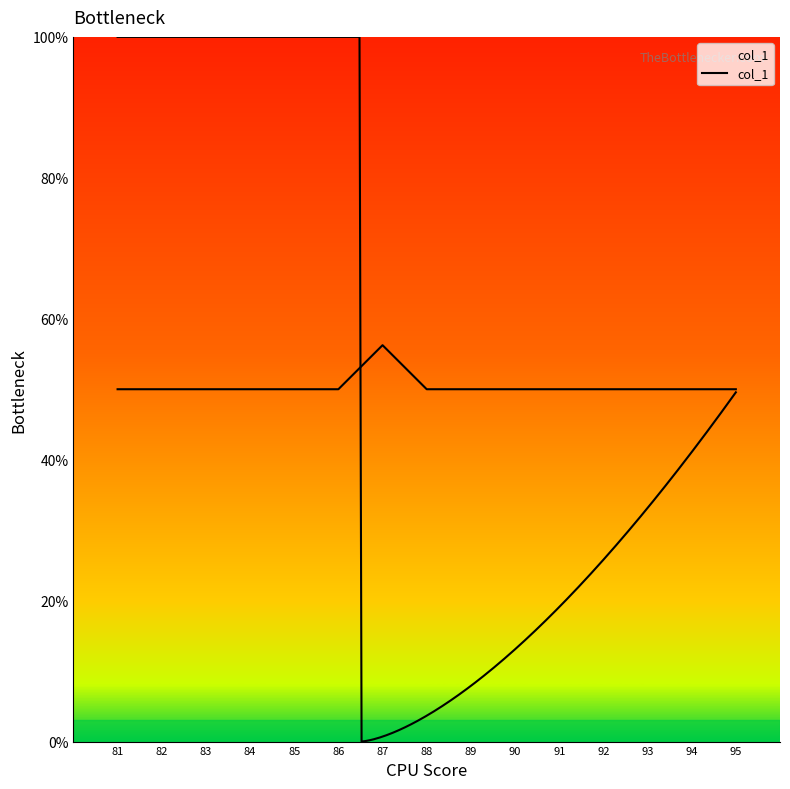

Does the chart display data point markers on the line(s)?

No